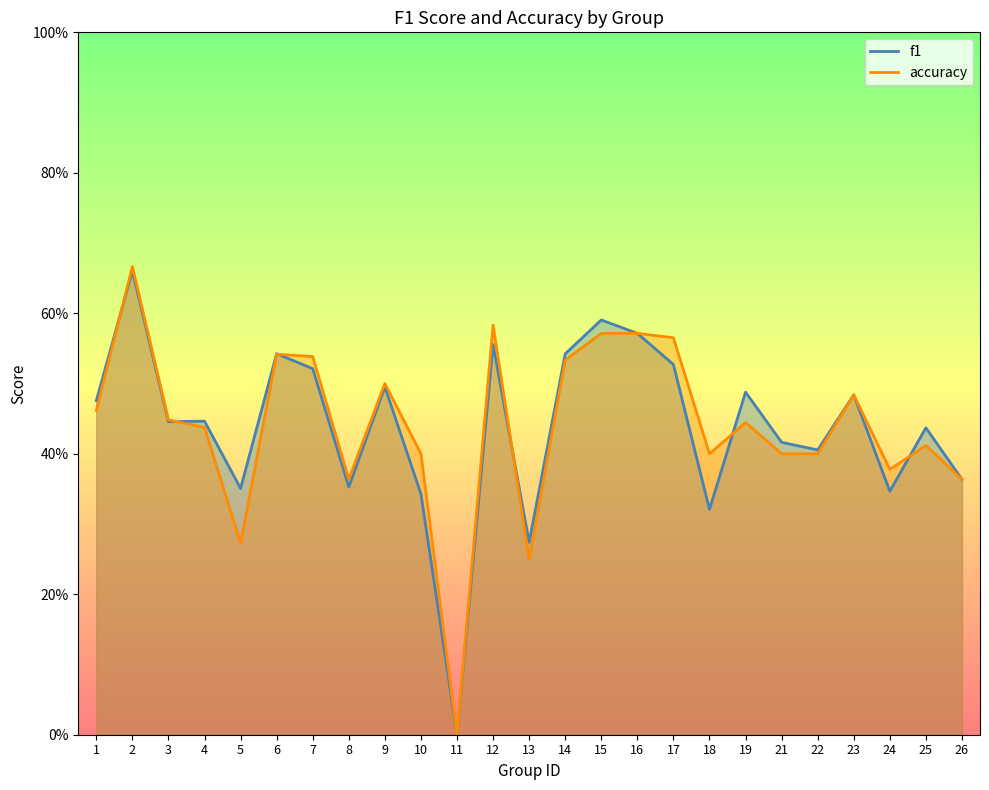

How many distinct data groups are displayed?

2